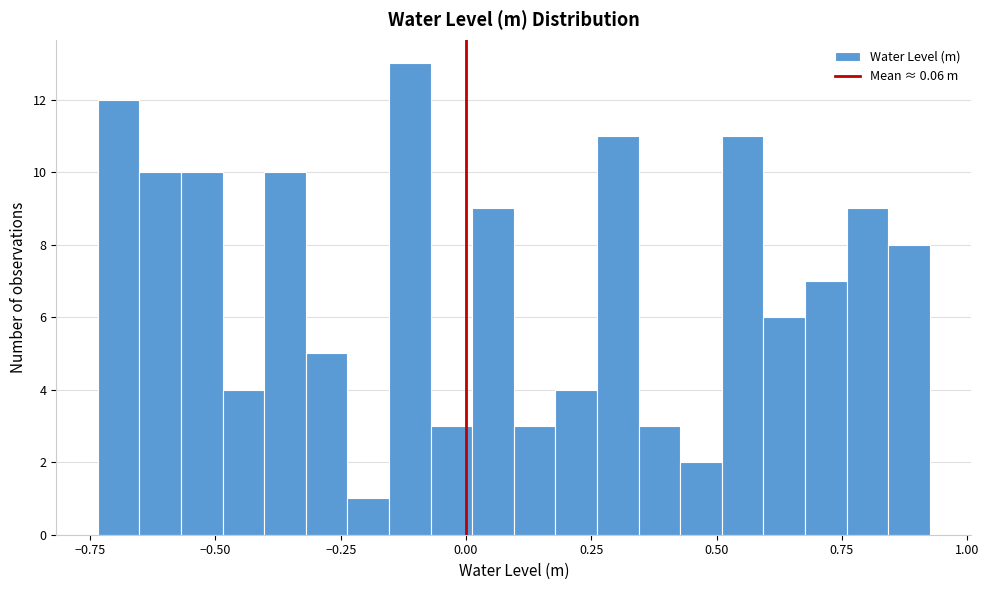

Read against the x-axis, roughly where is the centre of the tallest bar?

-0.10